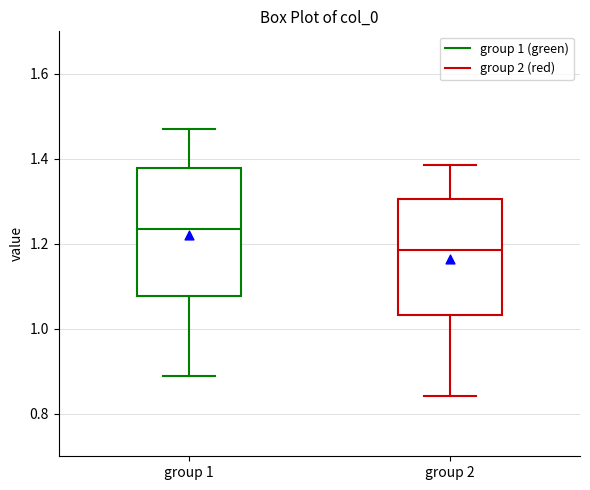

Where does the upper whisker of the box for group 1 end on the y-axis? The values are not printed on the chart, so give them approximately, as read against the axis.

1.48